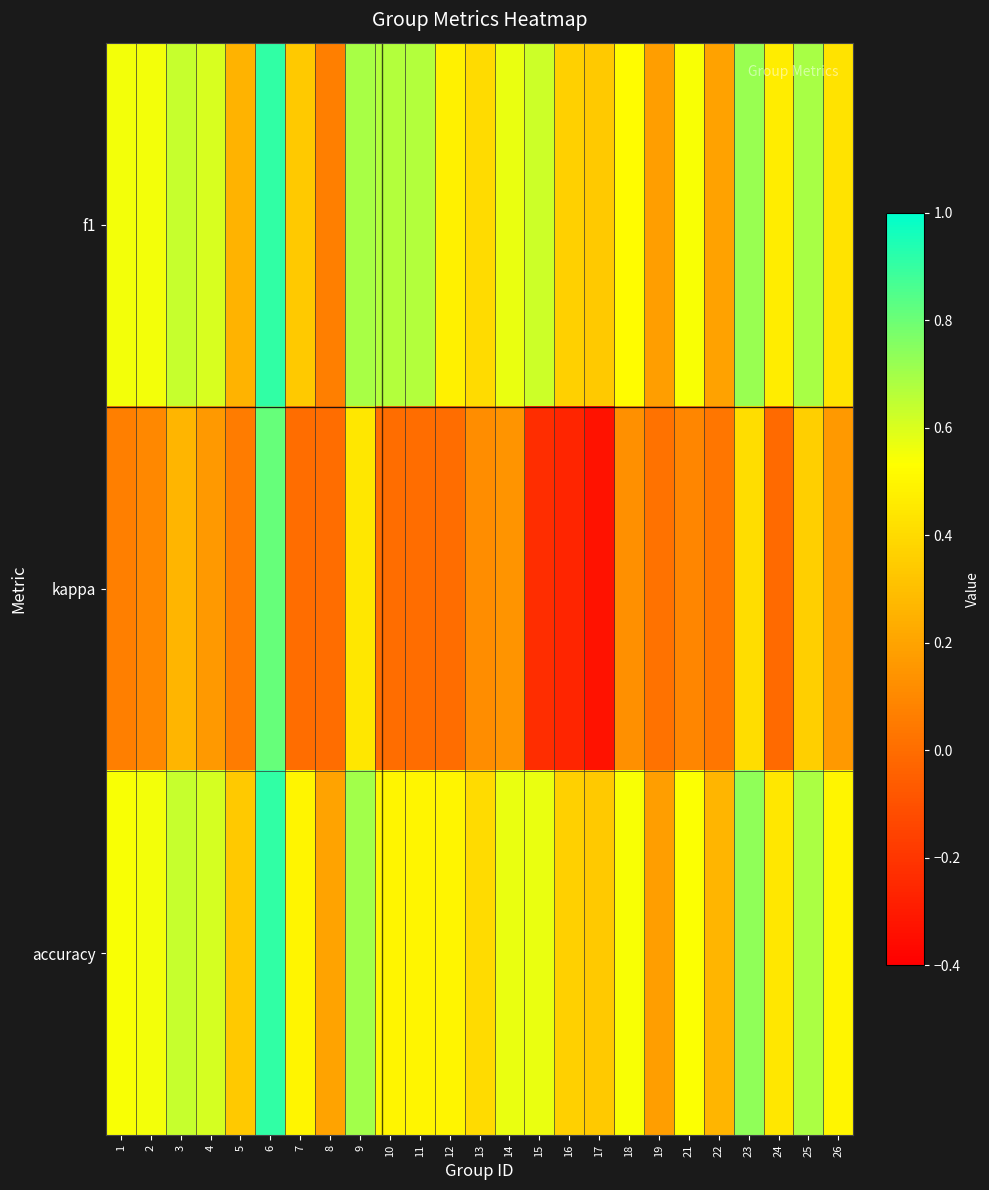

What is the difference between the highest and lowest values at 6?

0.1